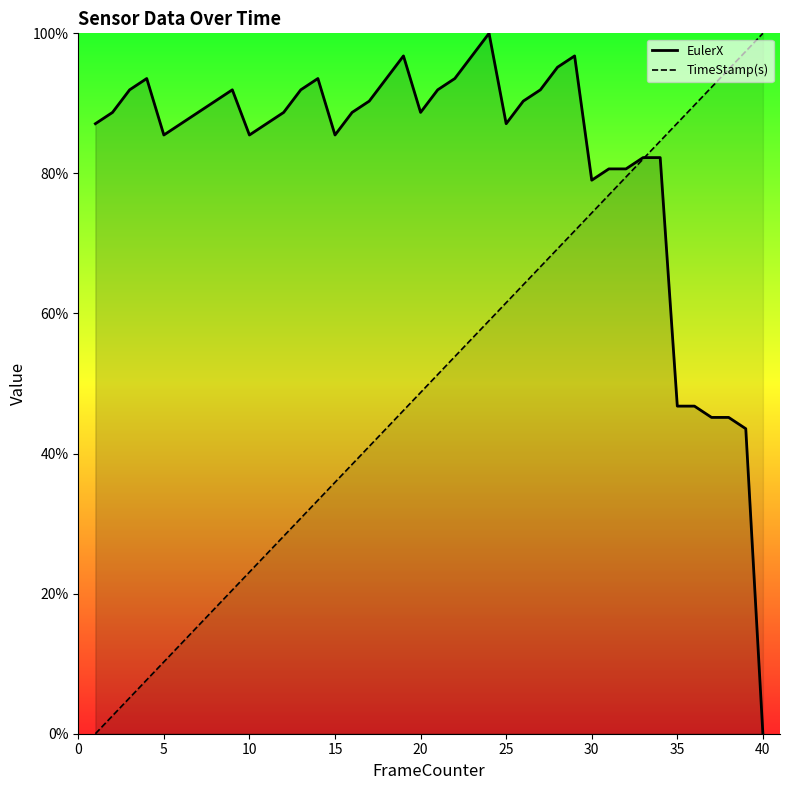

List the series in order of their overall mean, highest first.

EulerX, TimeStamp(s)